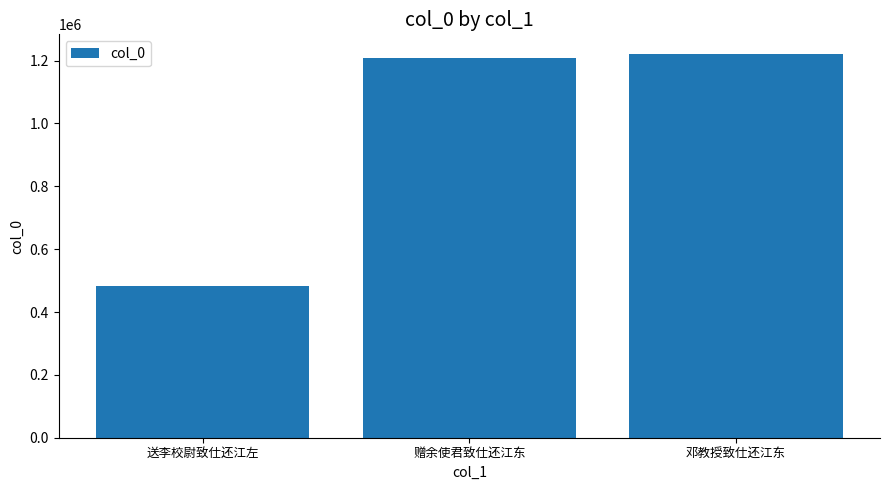

The value at 送李校尉致仕还江左 is 291764. True or false?

False